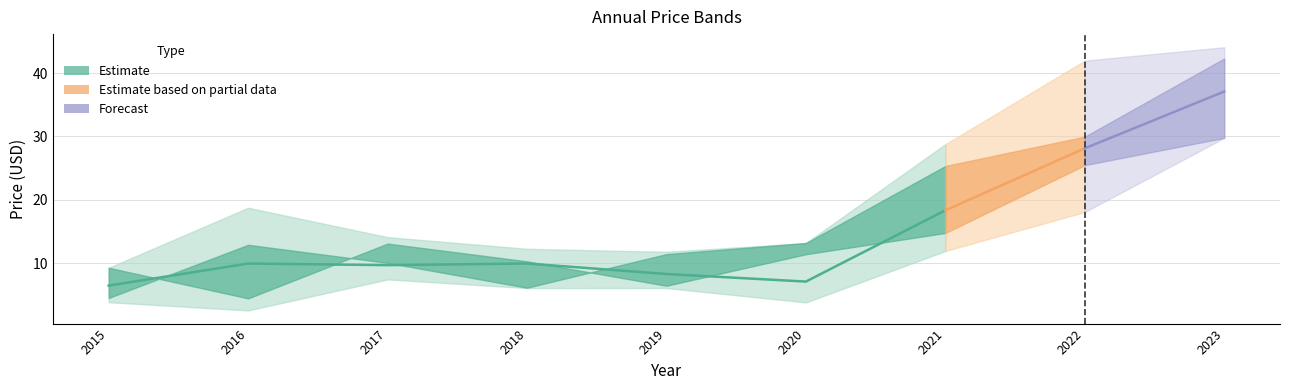

Reading left to right, what are all the values shown in this chart?

price: 6.5	9.9	9.7	9.9	8.3	7.1	18.3	28.1	37.1
year_open: 9.3	4.4	13.1	10.3	6.4	11.4	14.8	25.5	29.8
year_high: 9.3	18.7	14.1	12.3	11.8	13.2	28.8	42.0	44.1
year_low: 3.8	2.5	7.4	6.1	6.1	3.8	11.9	18.1	29.8
year_close: 4.5	12.9	10.1	6.1	11.4	13.2	25.3	30.0	42.3